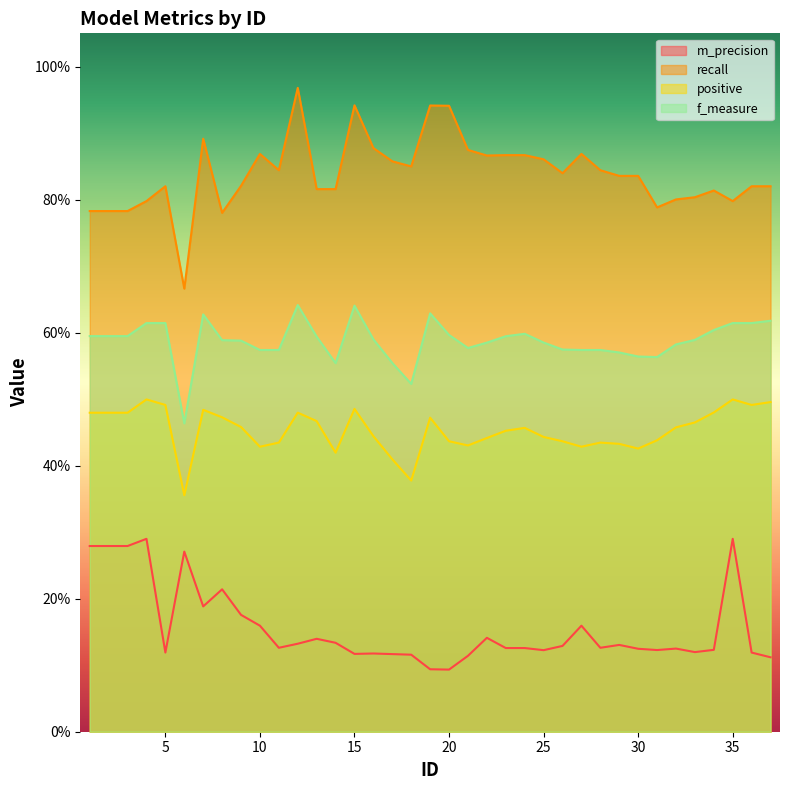

The positive series shows 0.6 at 26. True or false?

False